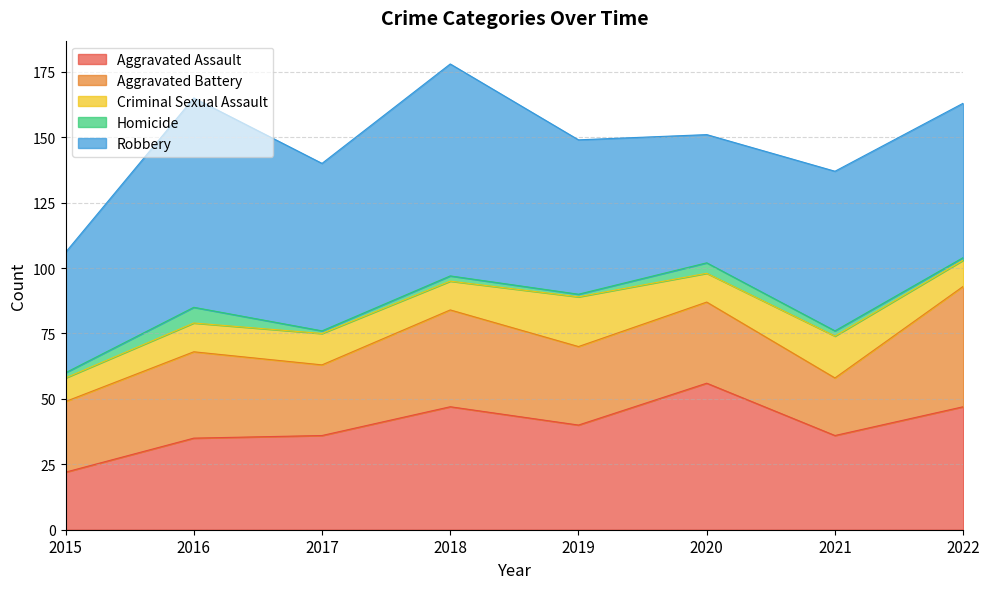

Which series has the largest range (max minus min)?

Robbery